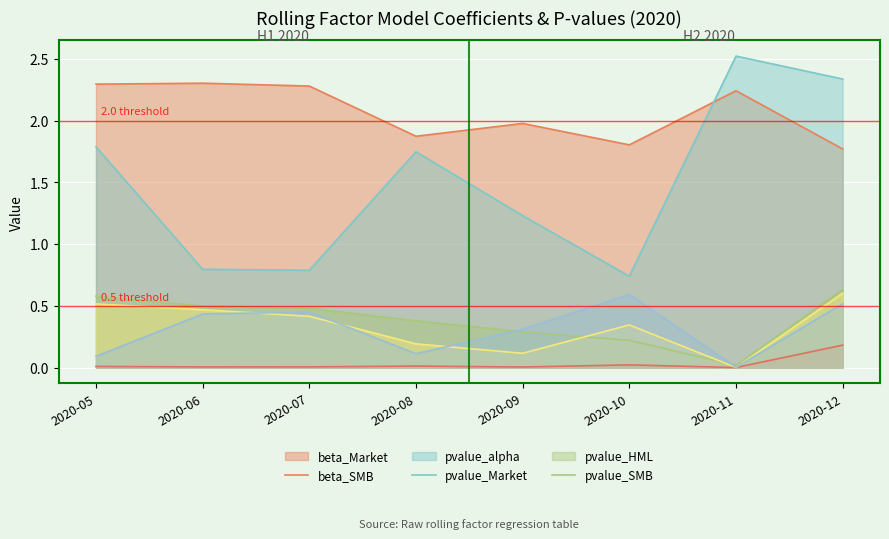

Reading right to left, extract all data points from this chart.

beta_Market: 2020-12=1.8	2020-11=2.2	2020-10=1.8	2020-09=2.0	2020-08=1.9	2020-07=2.3	2020-06=2.3	2020-05=2.3
beta_SMB: 2020-12=2.3	2020-11=2.5	2020-10=0.7	2020-09=1.2	2020-08=1.7	2020-07=0.8	2020-06=0.8	2020-05=1.8
pvalue_alpha: 2020-12=0.6	2020-11=0.0	2020-10=0.2	2020-09=0.3	2020-08=0.4	2020-07=0.5	2020-06=0.5	2020-05=0.6
pvalue_Market: 2020-12=0.2	2020-11=0.0	2020-10=0.0	2020-09=0.0	2020-08=0.0	2020-07=0.0	2020-06=0.0	2020-05=0.0
pvalue_HML: 2020-12=0.6	2020-11=0.0	2020-10=0.3	2020-09=0.1	2020-08=0.2	2020-07=0.4	2020-06=0.5	2020-05=0.5
pvalue_SMB: 2020-12=0.5	2020-11=0.0	2020-10=0.6	2020-09=0.3	2020-08=0.1	2020-07=0.5	2020-06=0.4	2020-05=0.1